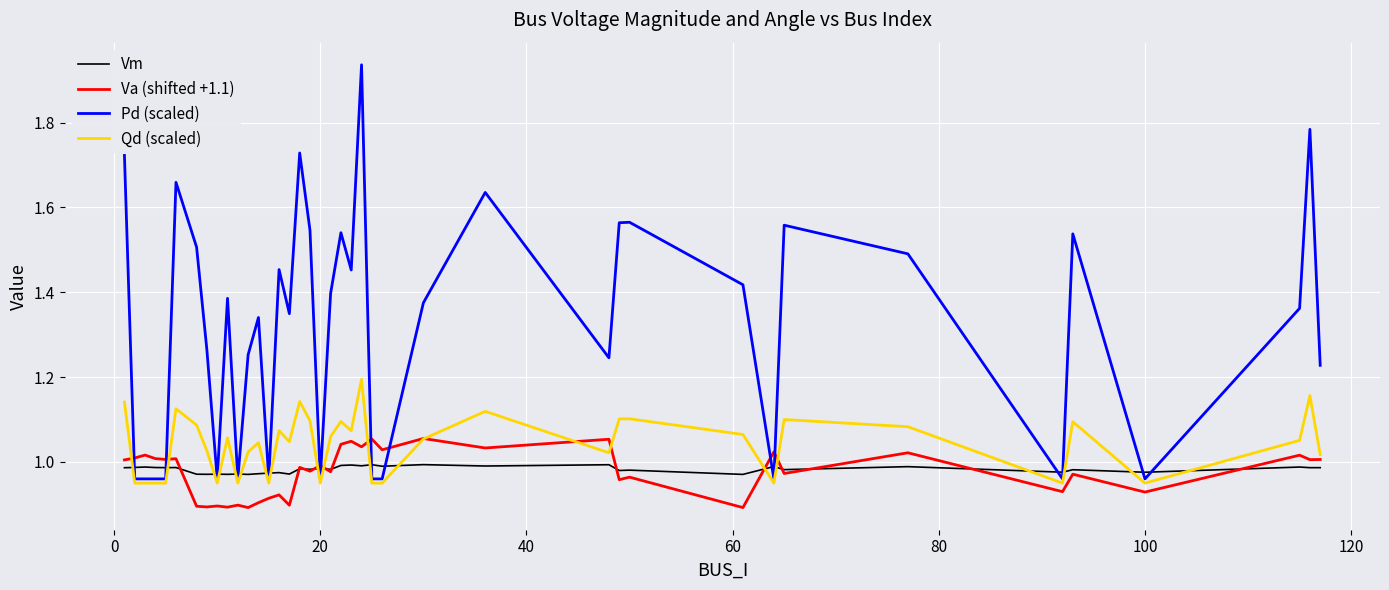

Does the chart display data point markers on the line(s)?

No